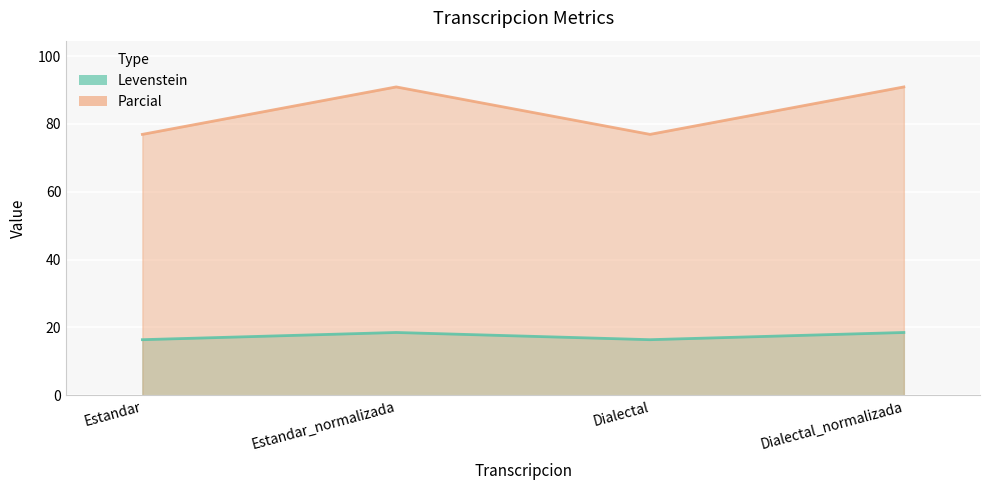

What is the spread (max minus min) of values at Dialectal?

60.5